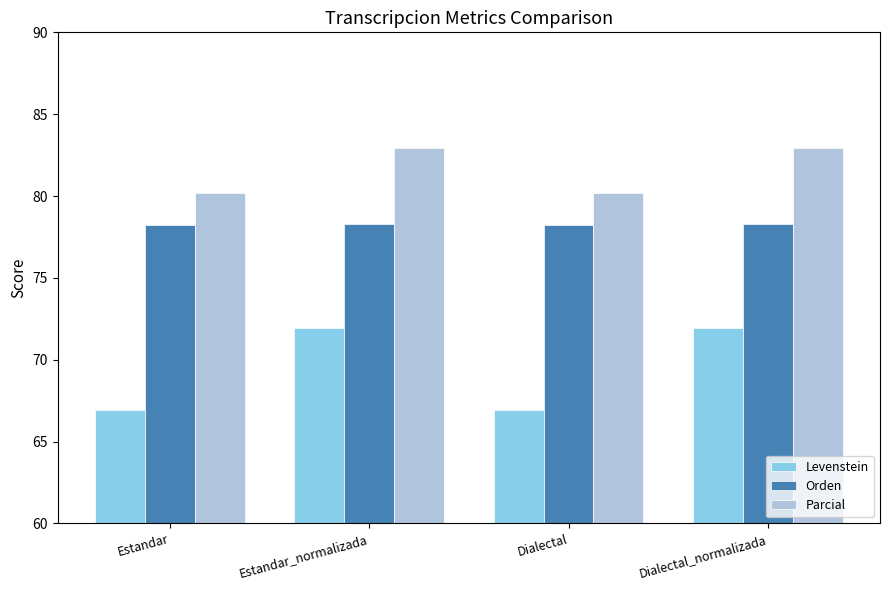

Does the chart contain any negative values?

No